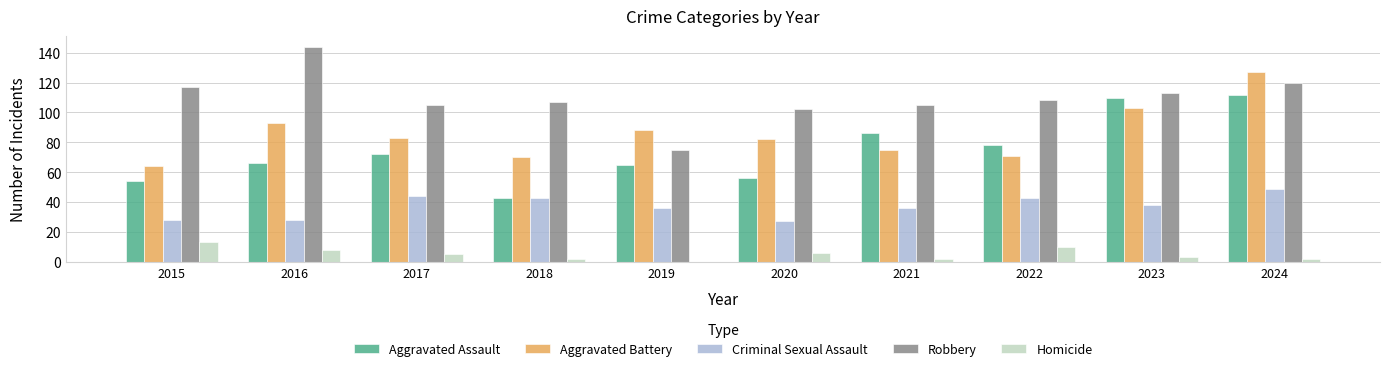

Count the number of data series in this chart.

5